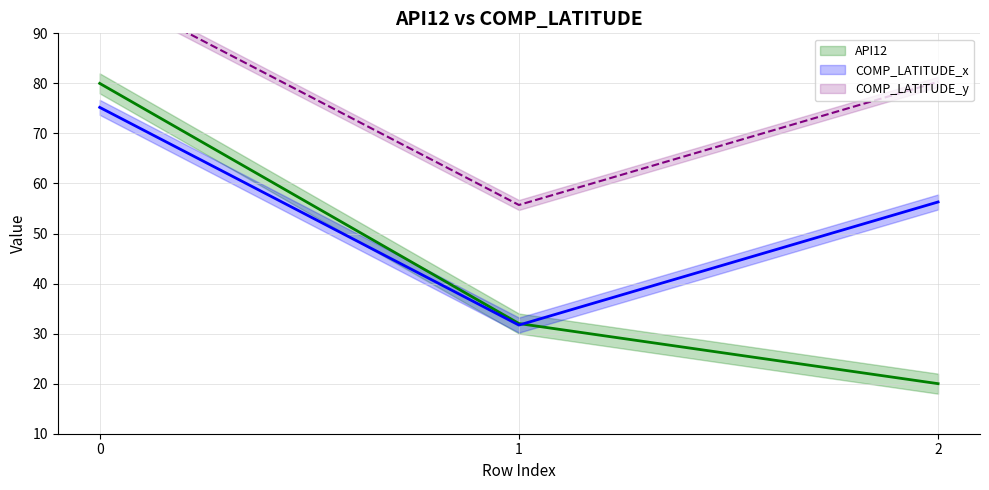

Reading right to left, list all the values displayed in this chart.

API12: 2=20.0	1=32.0	0=80.0
COMP_LATITUDE_x: 2=56.3	1=31.7	0=75.2
COMP_LATITUDE_y: 2=80.3	1=55.7	0=99.2